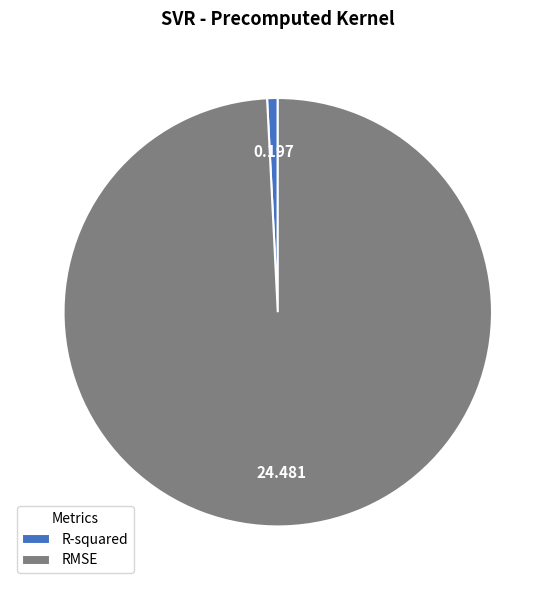

What is the smallest slice in the pie chart?

R-squared